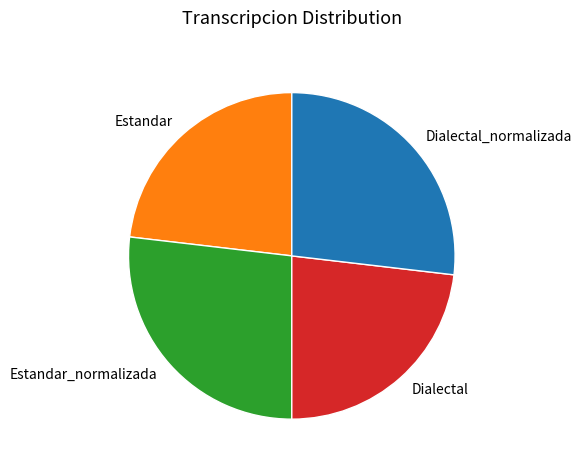

How many segments does this pie chart have?

4